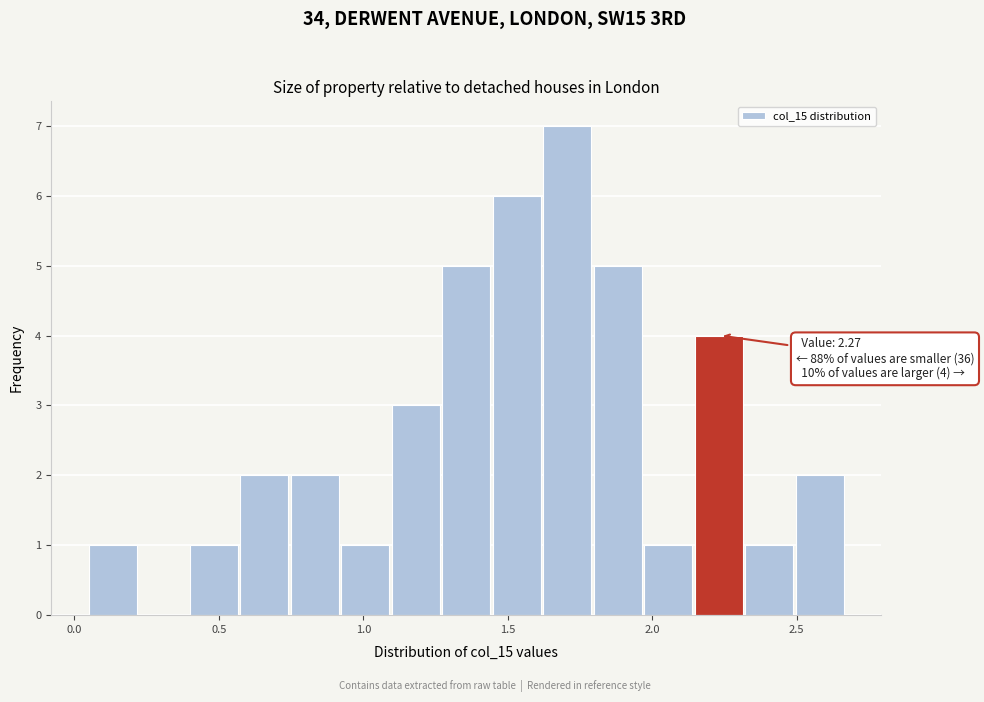

Read against the x-axis, roughly where is the centre of the tallest bar?

1.70